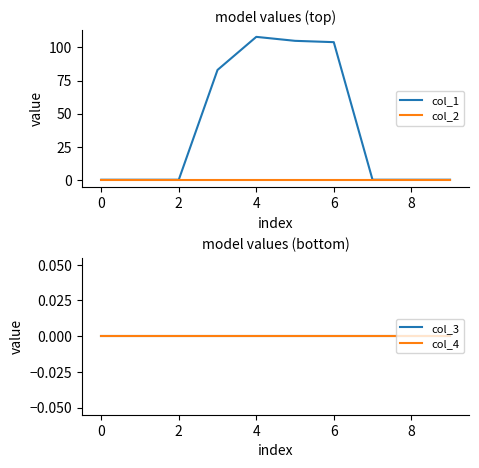

The value of col_2 at 4 is 0. True or false?

True